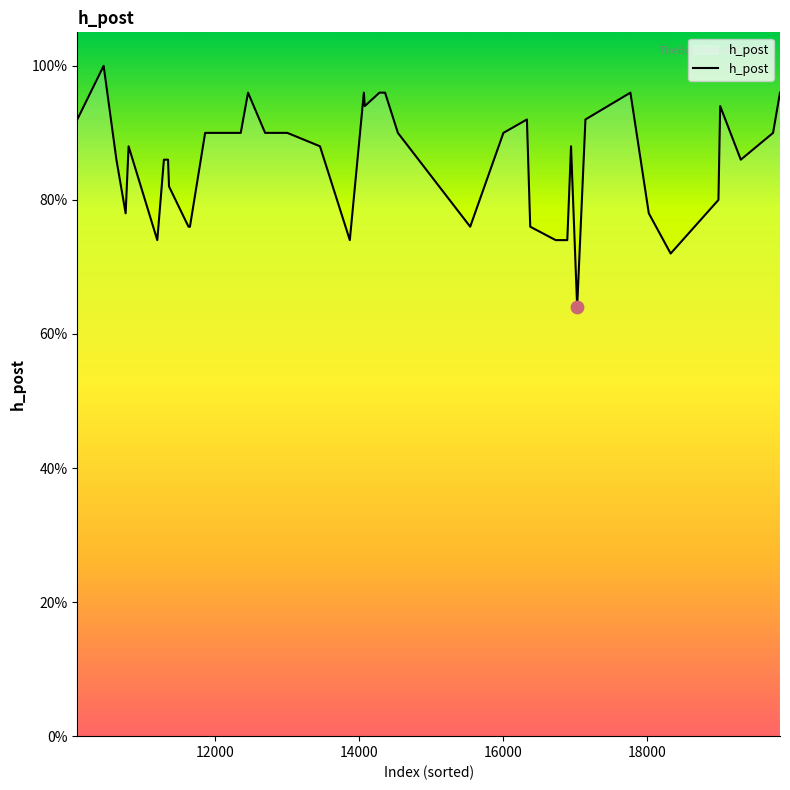

Is this an area chart (filled region under the line)?

Yes